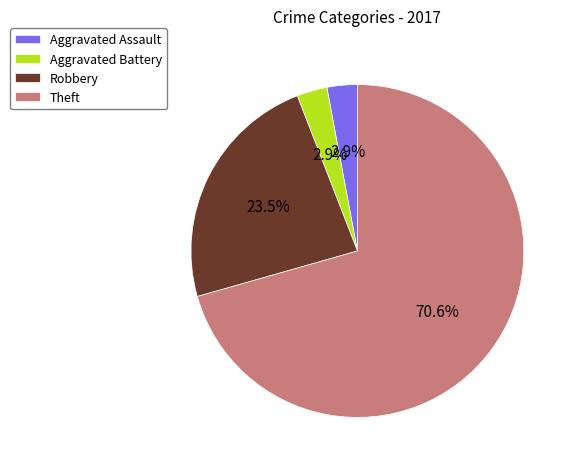

What percentage is the Theft slice, to the nearest percent?

71%